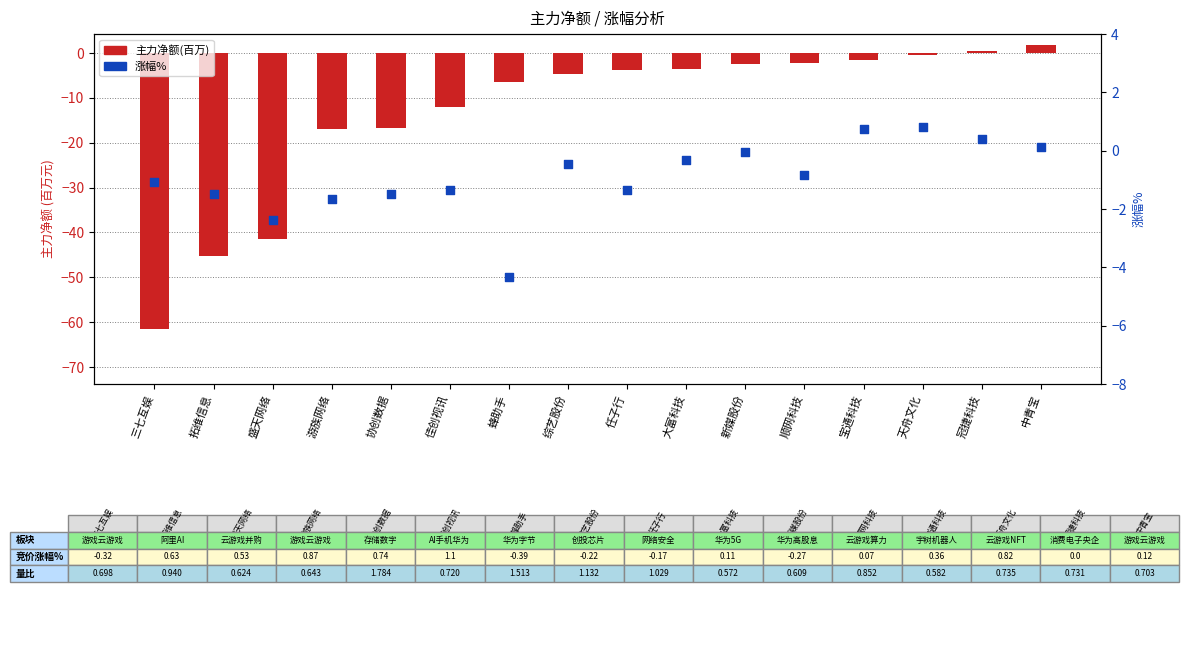

Is the value of 主力净额(百万) at 拓维信息 greater than the value of 涨幅% at 综艺股份?

No